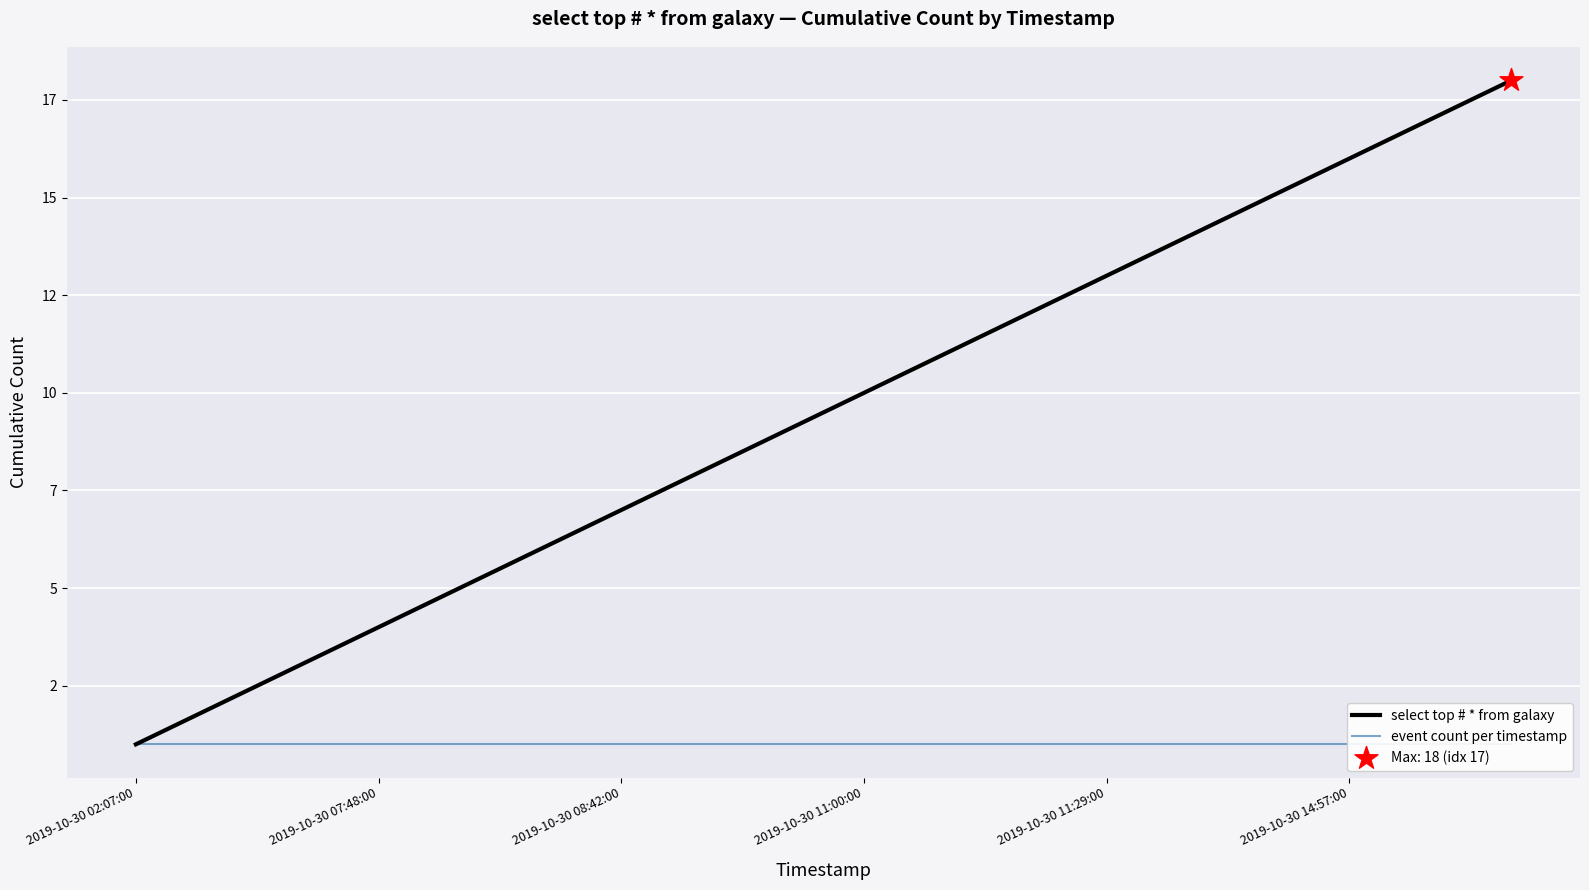

What are all the series names shown in the legend?

select top # * from galaxy, event count per timestamp